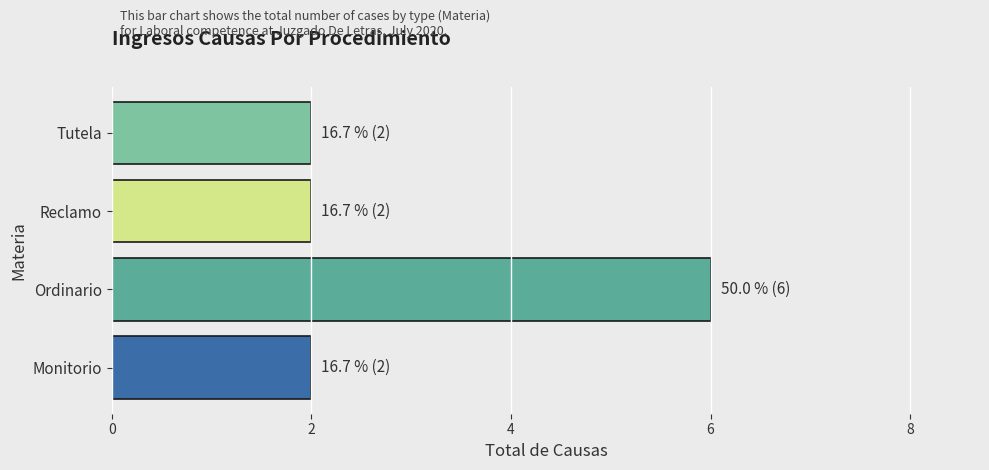

How many bars are there in total?

4